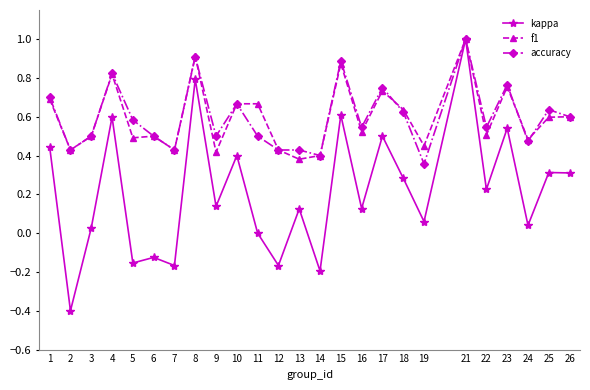

Which series has the largest range (max minus min)?

kappa